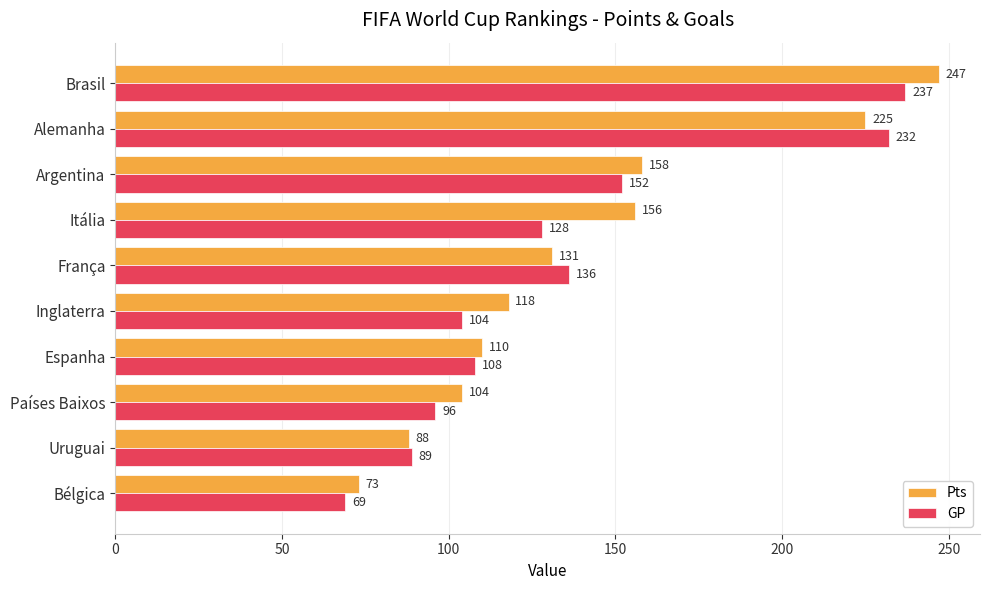

What are all the series names shown in the legend?

Pts, GP